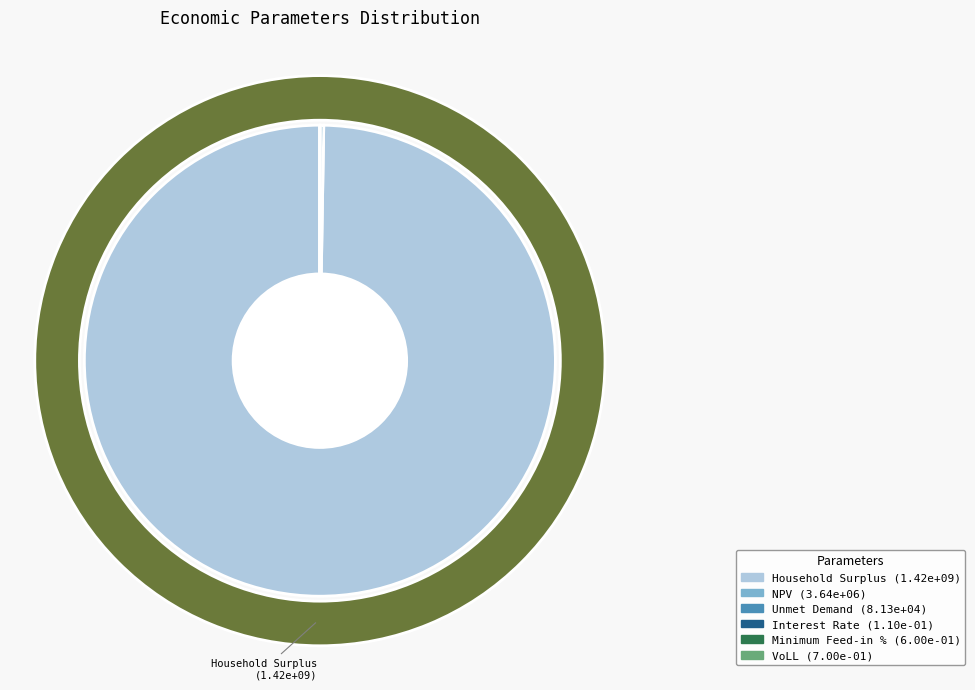

The Household Surplus slice represents 99% of the pie. True or false?

False